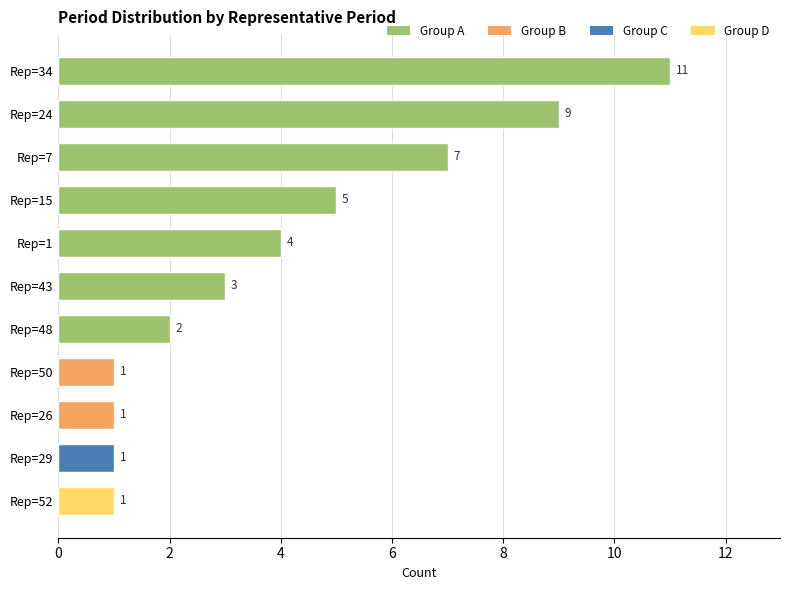

What is the difference between the maximum and minimum values?

10